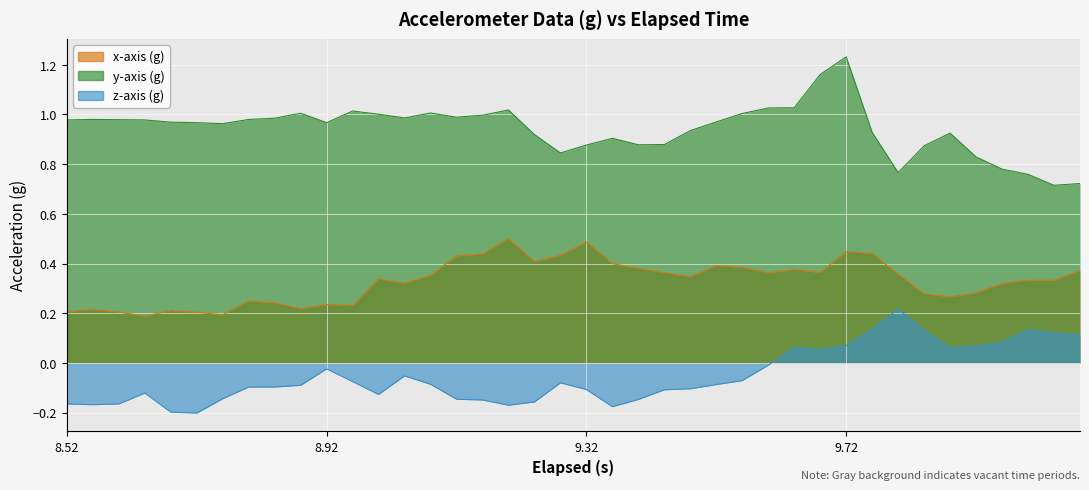

What is the average value of the z-axis (g) series?

-0.1